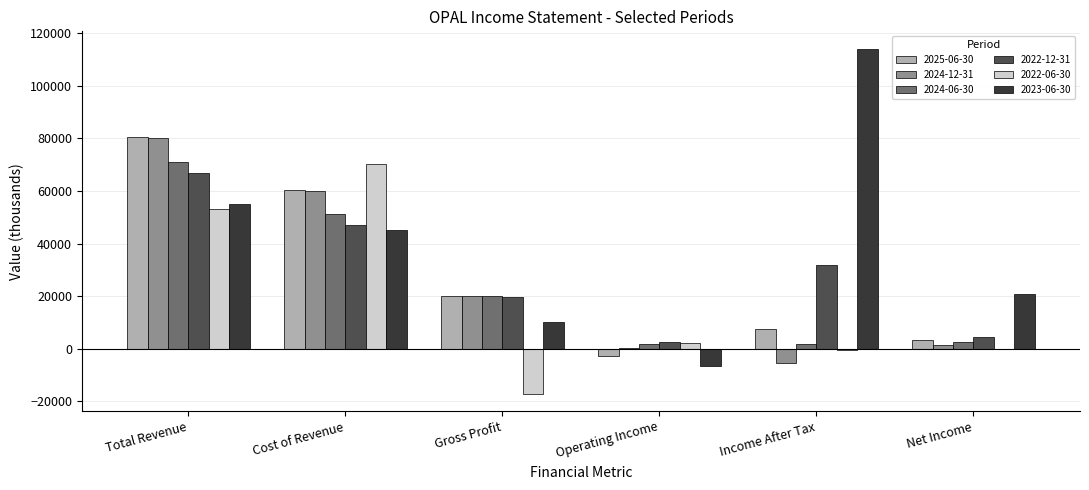

What is the highest value of the 2023-06-30 series?

114100